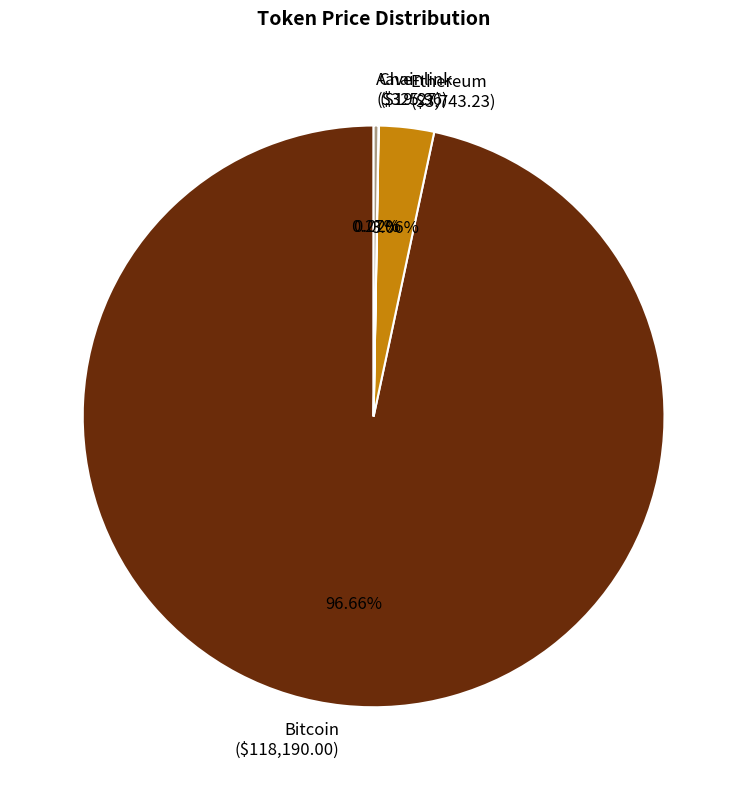

To the nearest percent, what portion does Ethereum represent?

3%